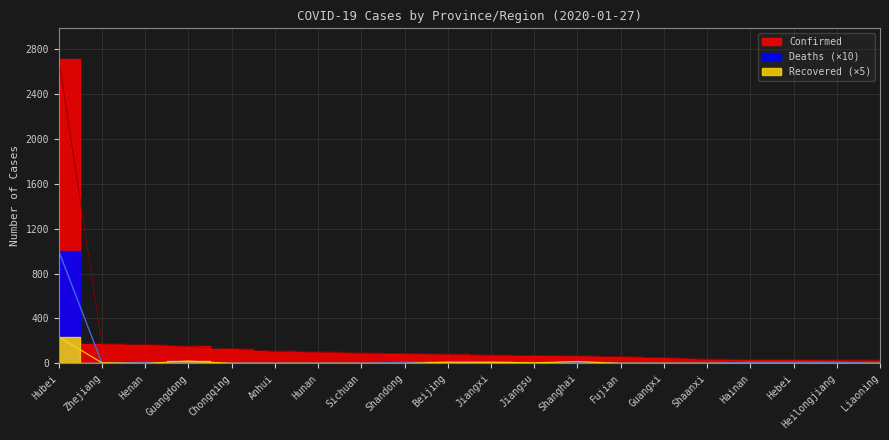

Count the number of categories in the chart.

20